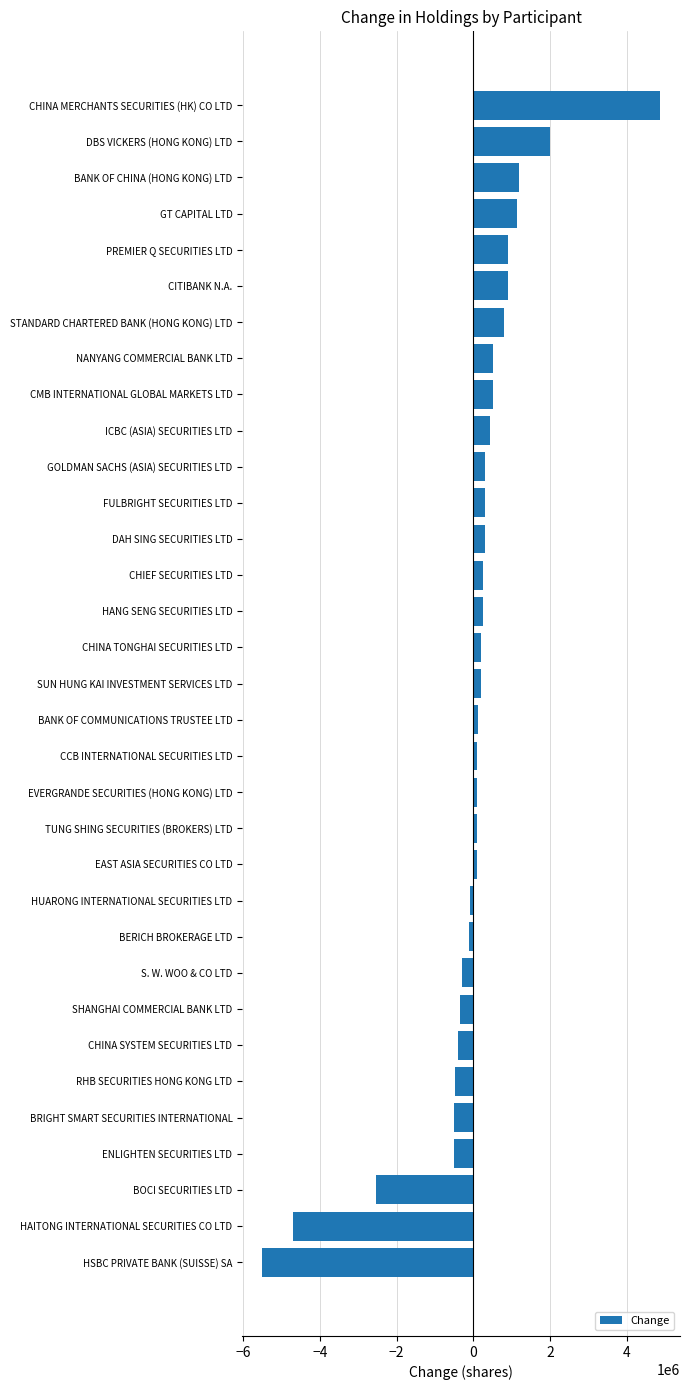

Read the value at SHANGHAI COMMERCIAL BANK LTD.

-358000